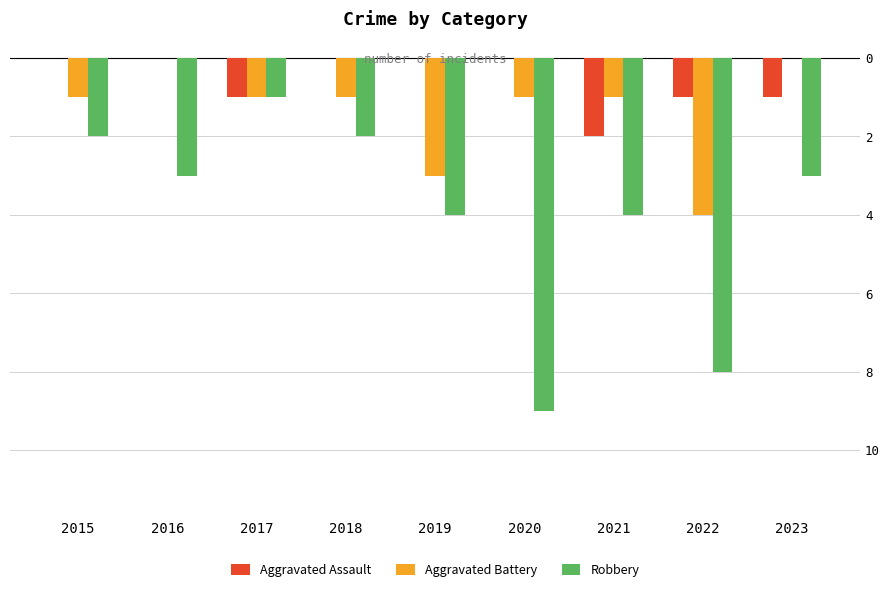

At which label does Aggravated Battery first exceed -1?

2016